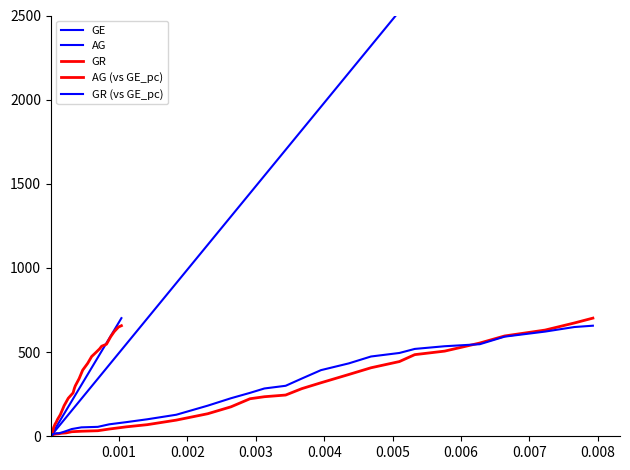

How many lines are shown in the chart?

5